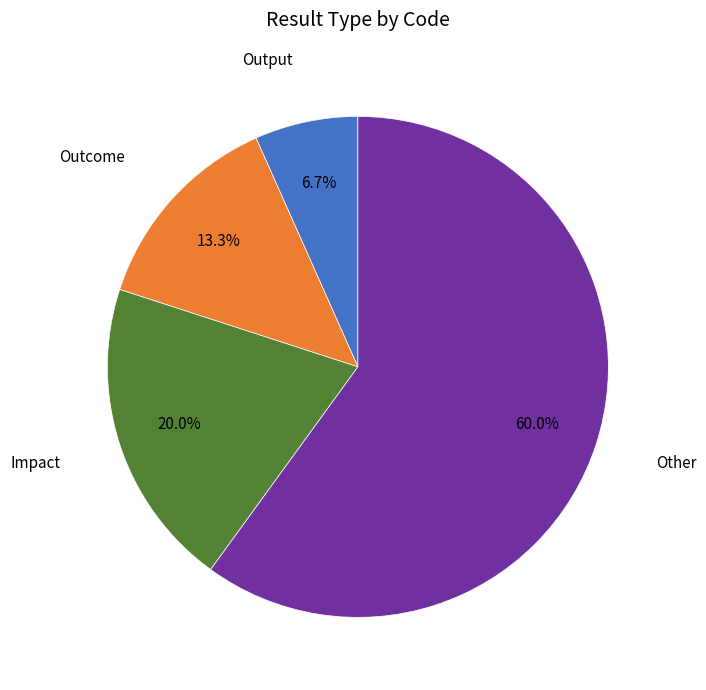

What is the majority slice?

Other